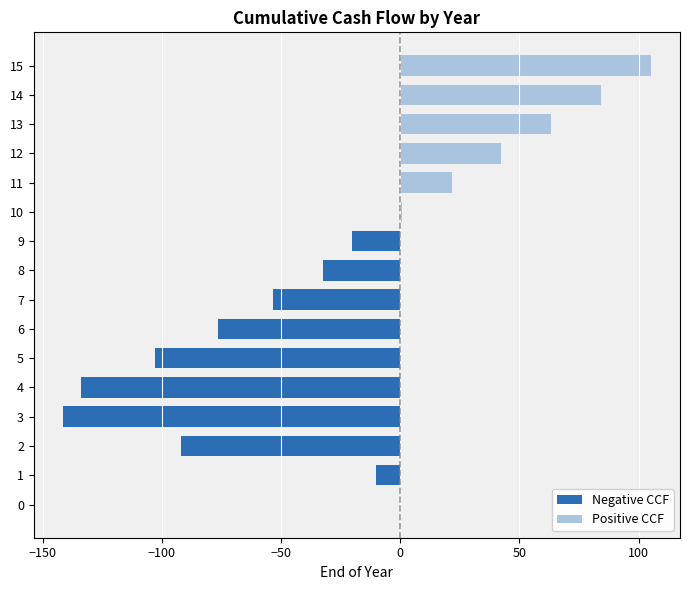

What is the difference between the second highest and second lowest values in the Positive CCF series?

84.1